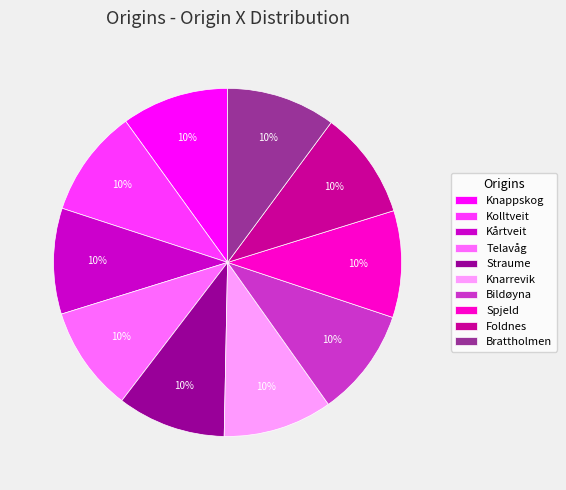

True or false: Kårtveit accounts for 10% of the total.

True